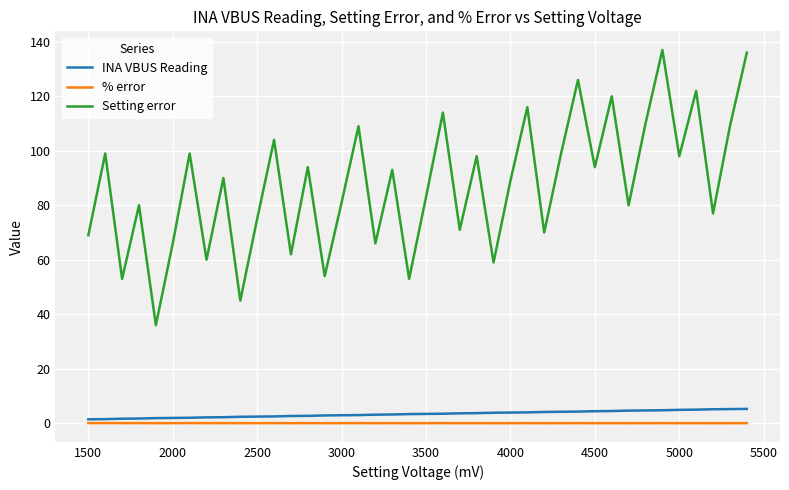

True or false: Setting error and INA VBUS Reading cross at least once.

False